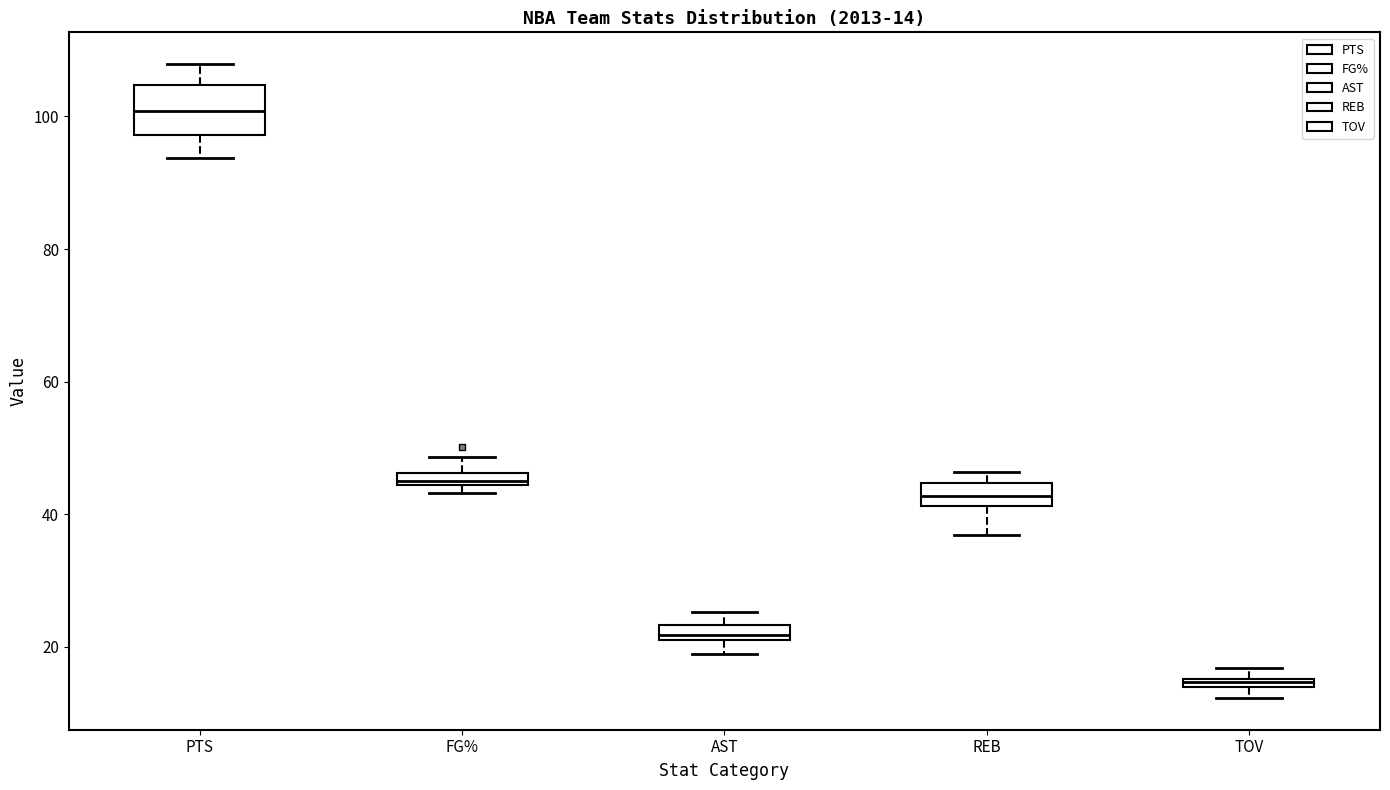

Which box has the highest median line?

PTS